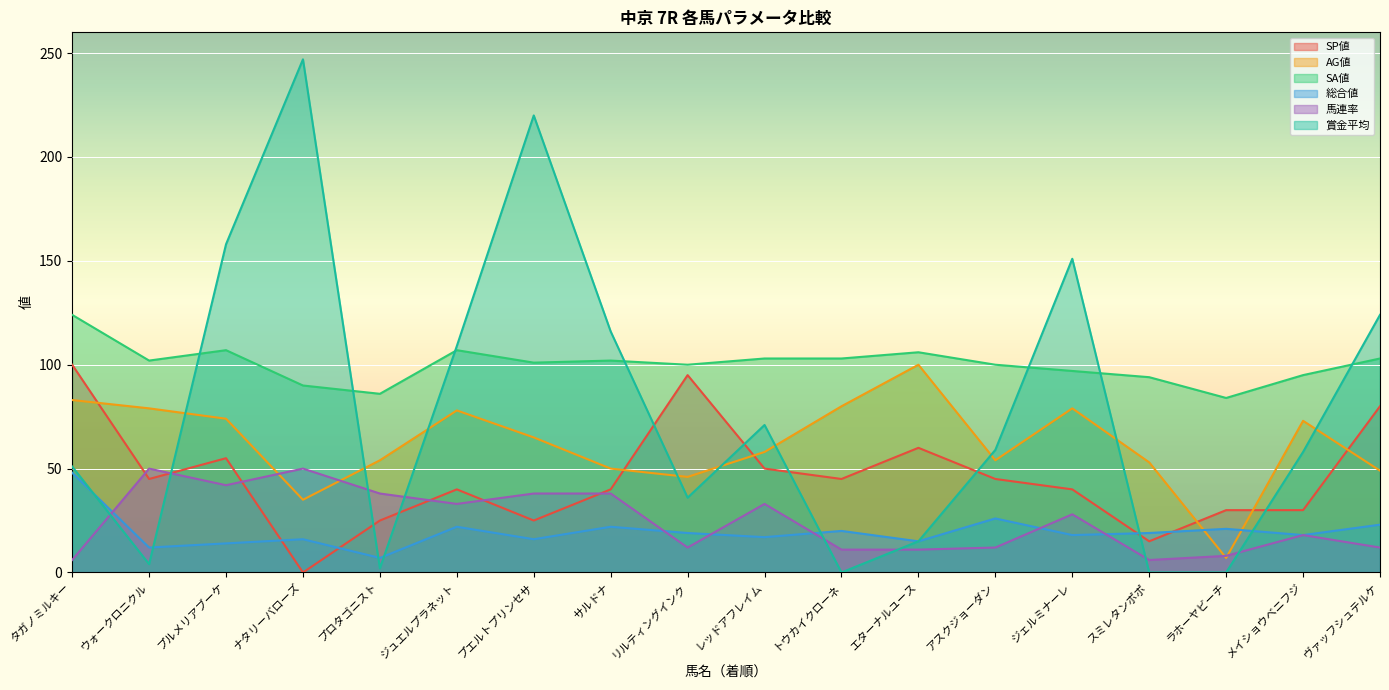

True or false: 賞金平均 has more than 0 points higher than both neighbors.

True